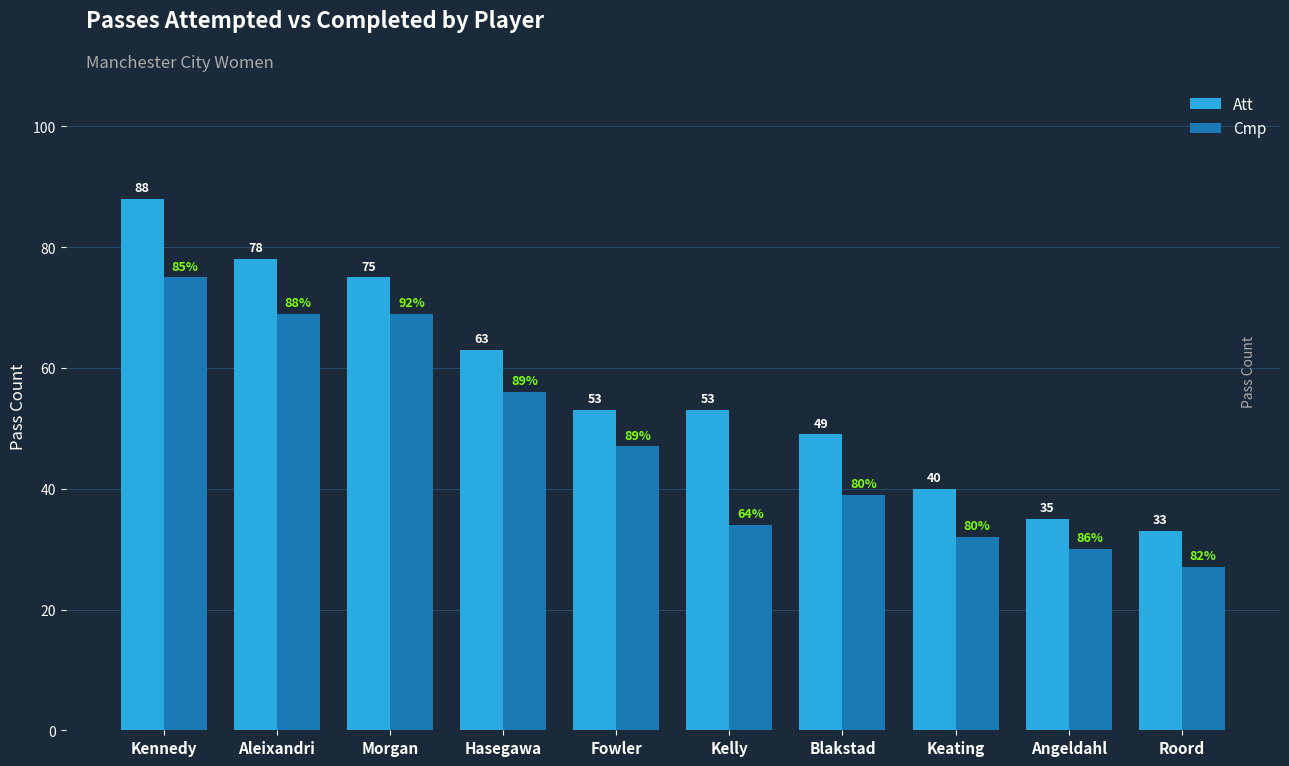

What are all the series names shown in the legend?

Att, Cmp